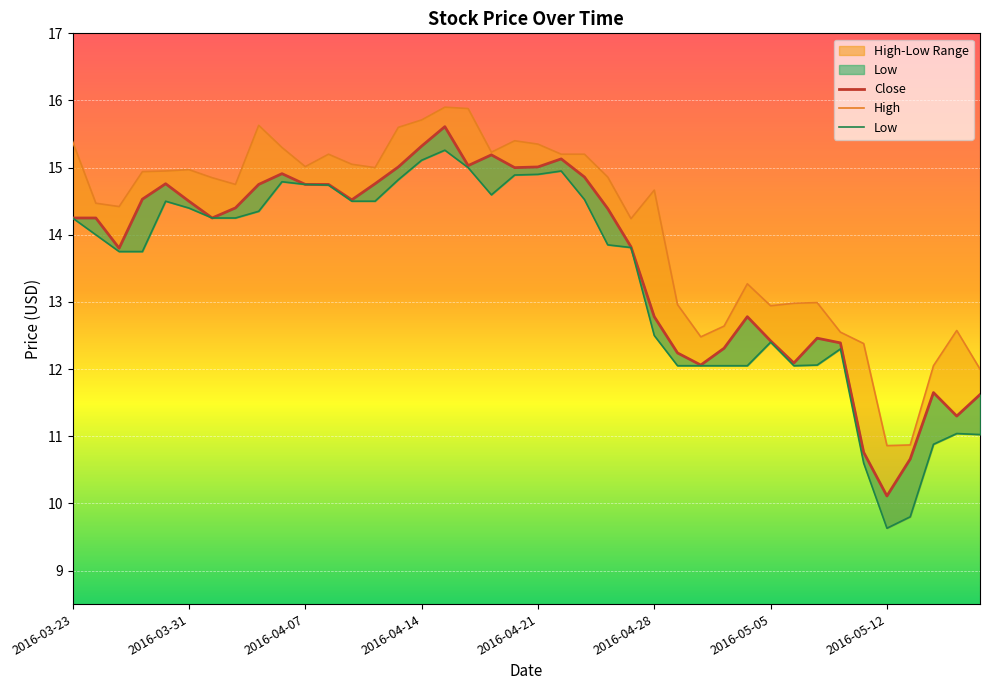

Which series has the largest total across all categories?

High